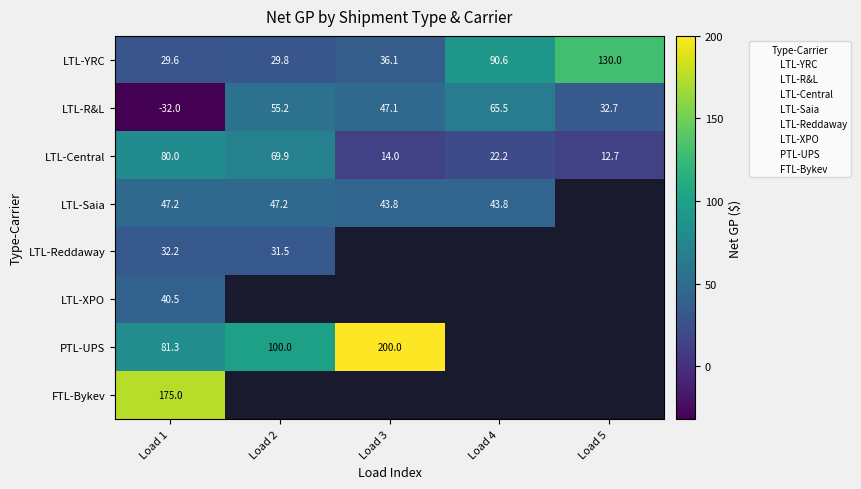

How many series are shown in this chart?

8